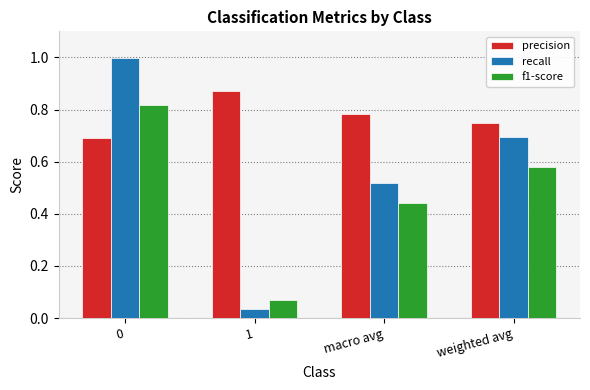

What position from the right is 1?

3